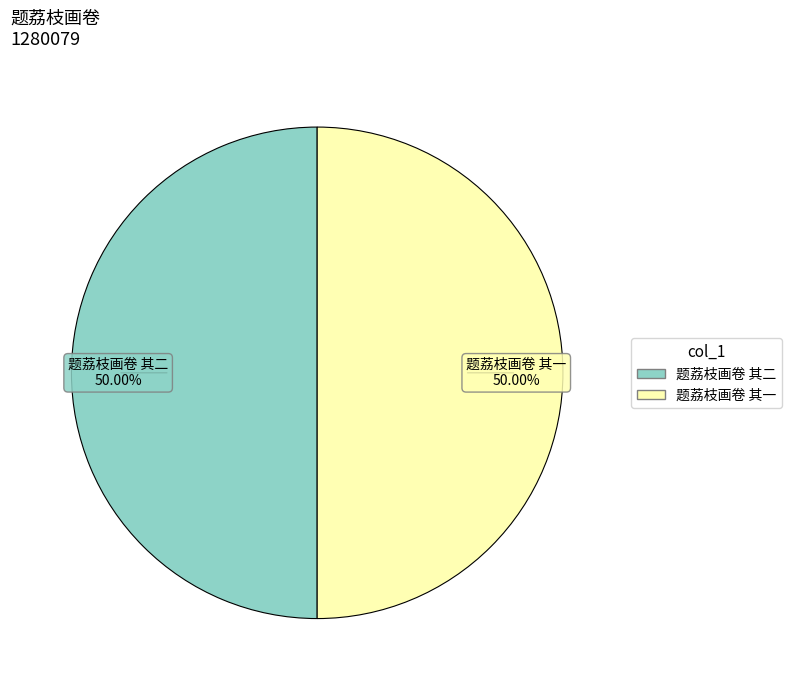

What percentage is the 题荔枝画卷 其二 slice, to the nearest percent?

50%